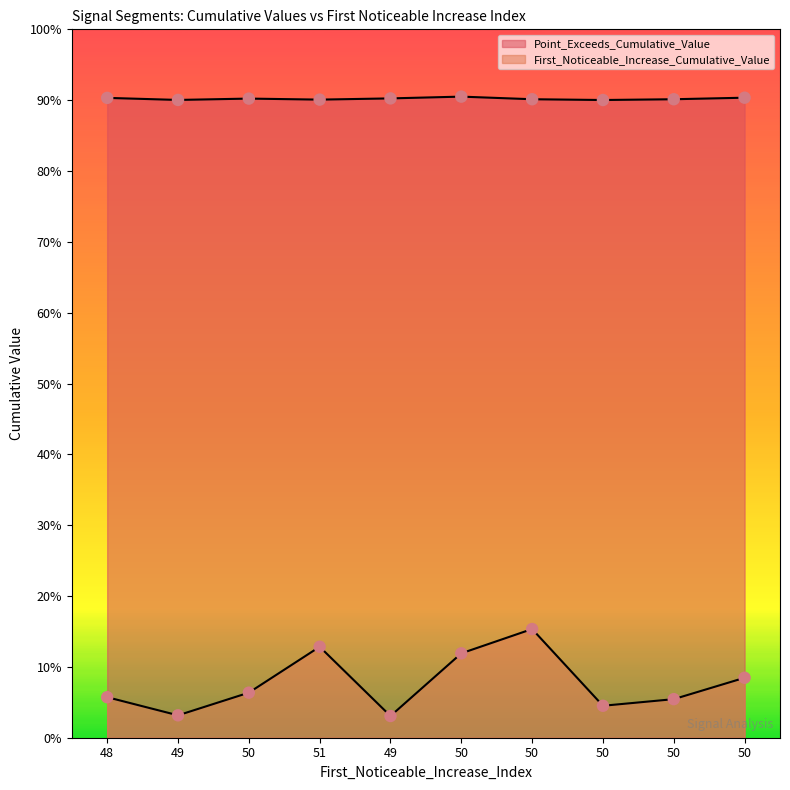

At how many categories does at least one series exceed 0?

10